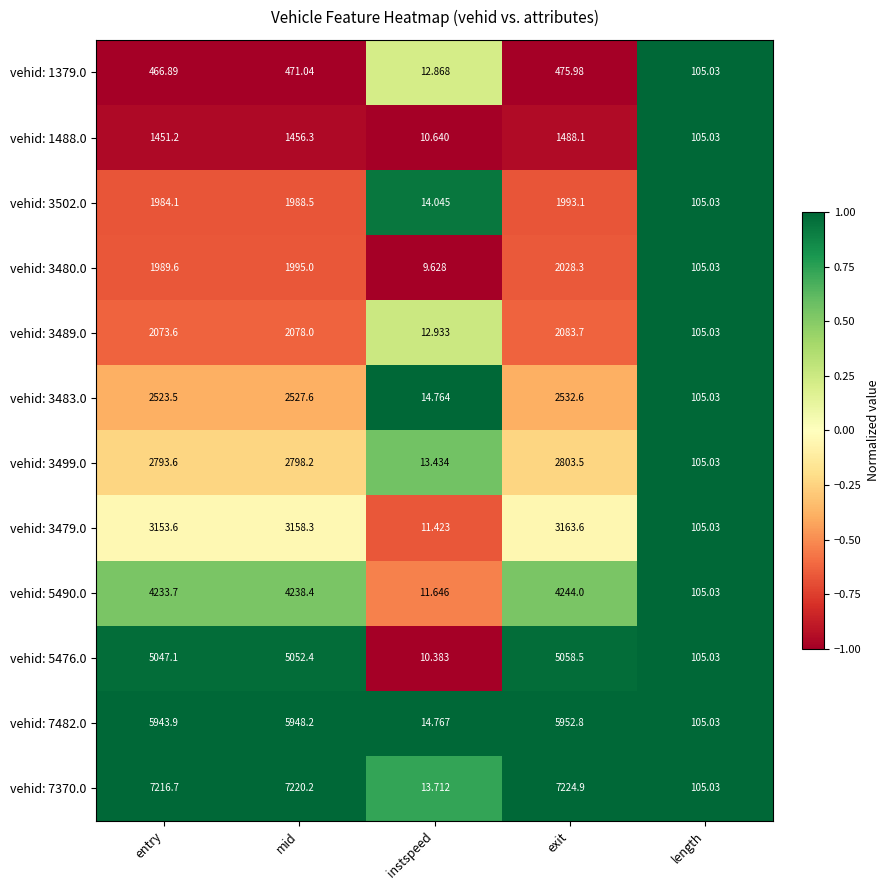

Where is vehid: 1488.0 nearest to the value 749?

length